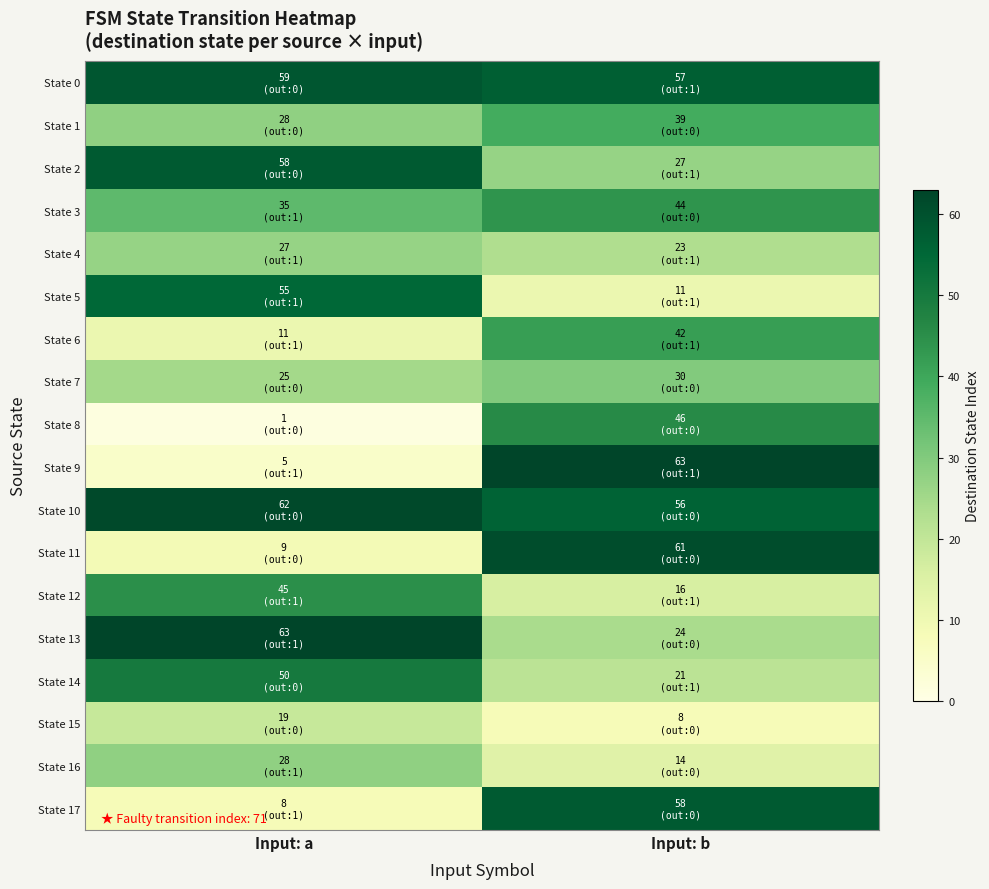

Reading left to right, what are all the values shown in this chart?

State 0: Input: a=59	Input: b=57
State 1: Input: a=28	Input: b=39
State 2: Input: a=58	Input: b=27
State 3: Input: a=35	Input: b=44
State 4: Input: a=27	Input: b=23
State 5: Input: a=55	Input: b=11
State 6: Input: a=11	Input: b=42
State 7: Input: a=25	Input: b=30
State 8: Input: a=1	Input: b=46
State 9: Input: a=5	Input: b=63
State 10: Input: a=62	Input: b=56
State 11: Input: a=9	Input: b=61
State 12: Input: a=45	Input: b=16
State 13: Input: a=63	Input: b=24
State 14: Input: a=50	Input: b=21
State 15: Input: a=19	Input: b=8
State 16: Input: a=28	Input: b=14
State 17: Input: a=8	Input: b=58